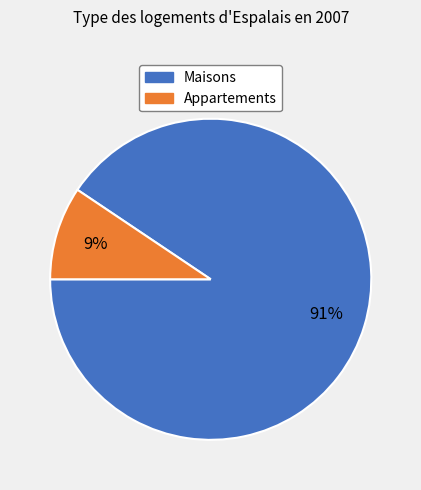

Is there any slice that represents more than half of the pie?

Yes